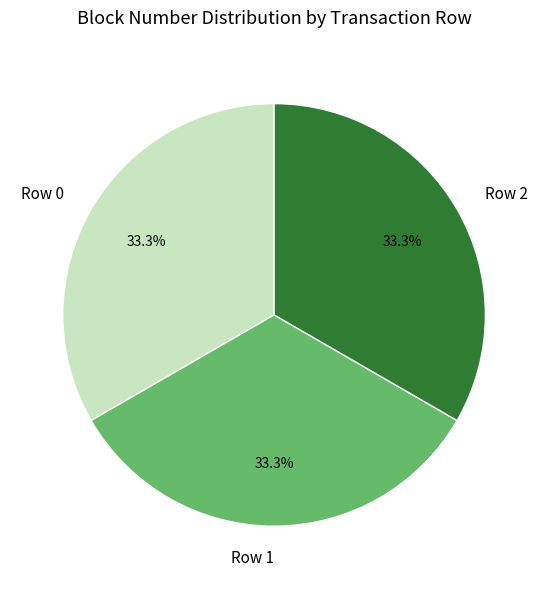

What percentage is NOT represented by Row 1?

66.7%